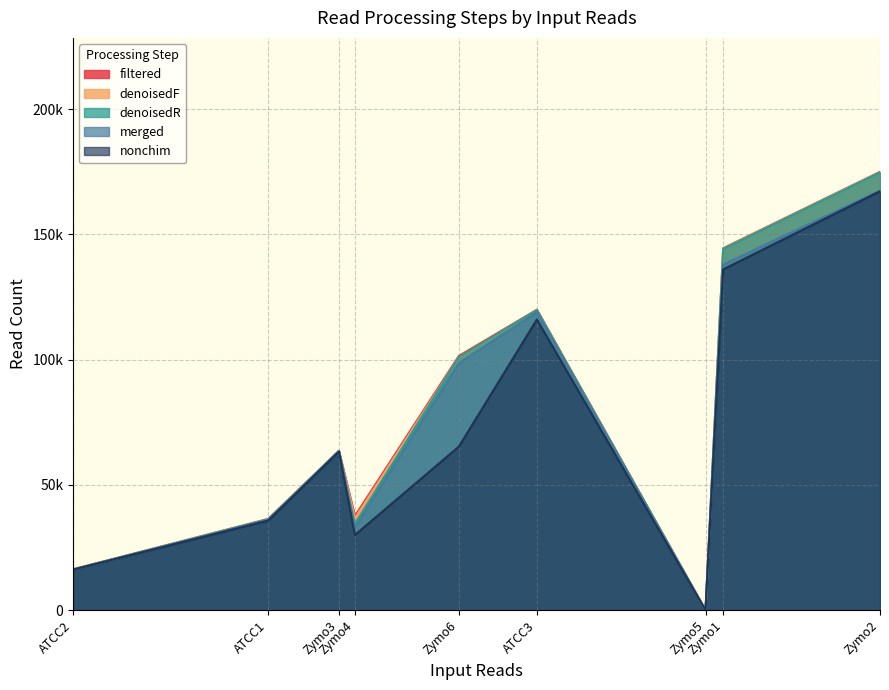

True or false: denoisedR and denoisedF cross at least once.

True